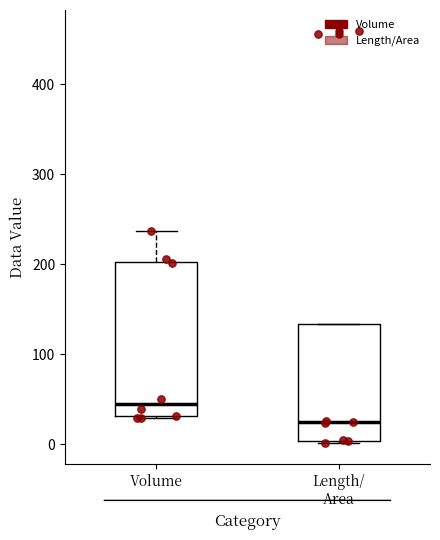

Which box has the lowest median line?

Length/ Area